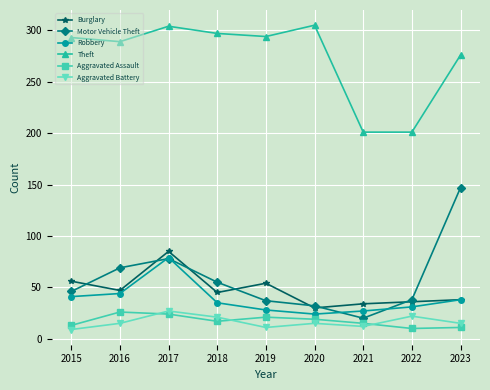

What is the smallest value displayed?

9